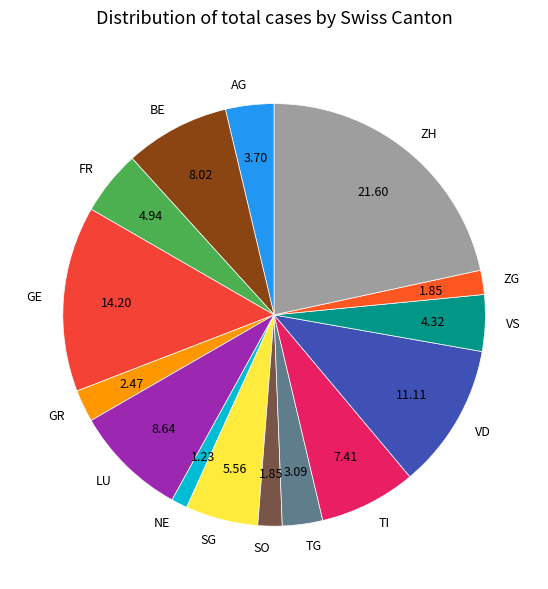

Which slice is the largest?

ZH